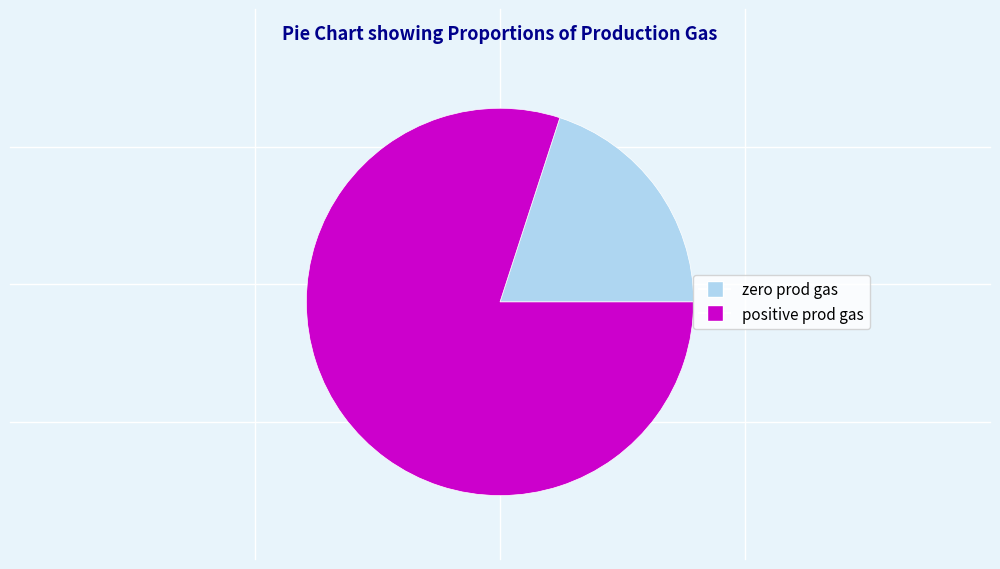

Is it true that positive prod gas is 80% of the pie?

True